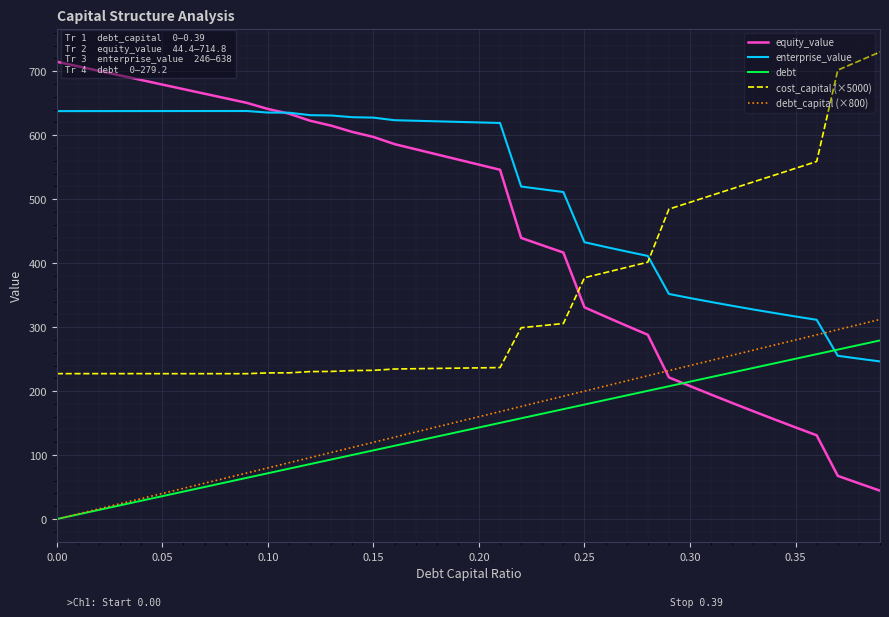

Which series has the largest total across all categories?

enterprise_value